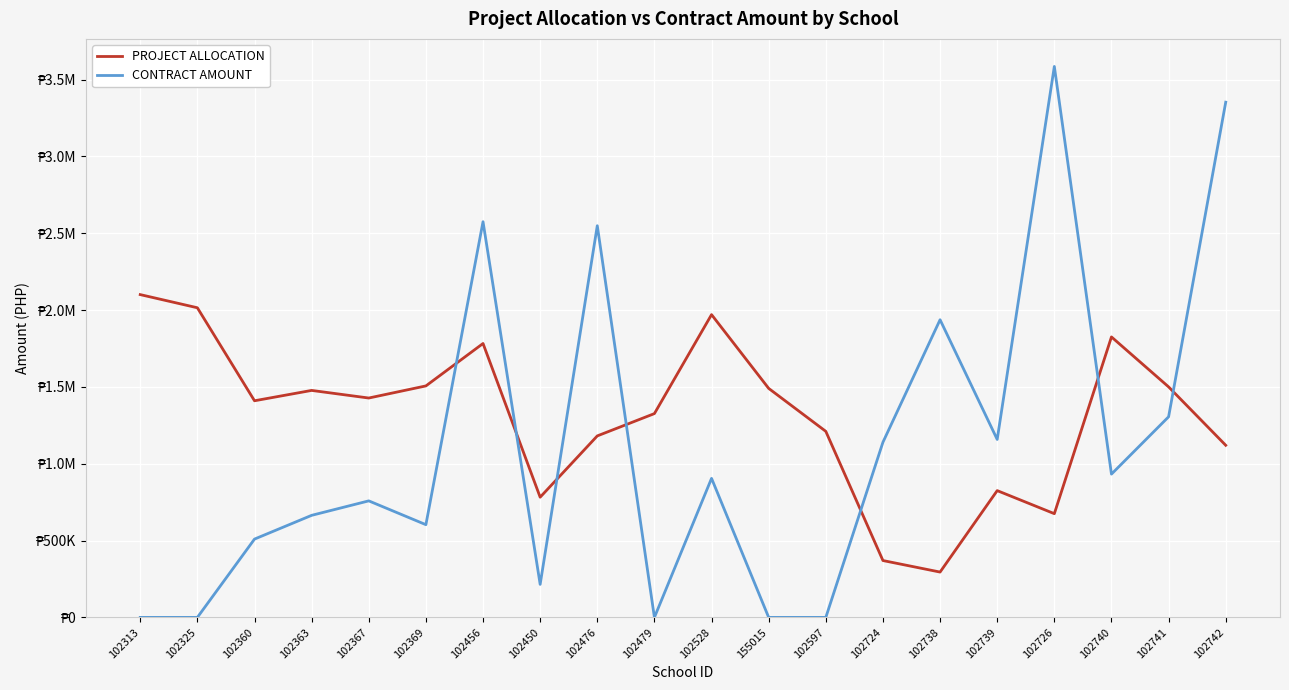

What are all the series names shown in the legend?

PROJECT ALLOCATION, CONTRACT AMOUNT